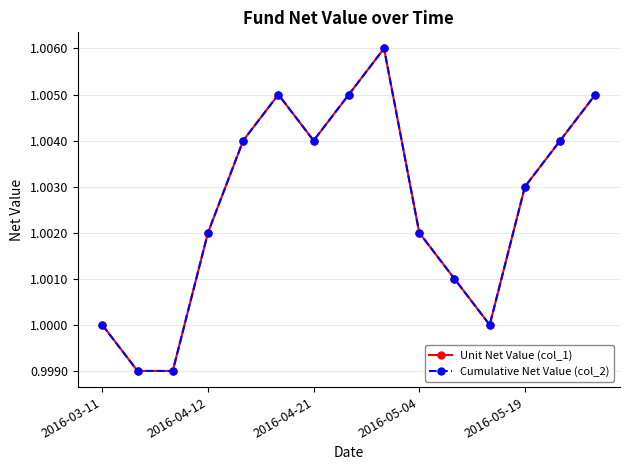

Does the chart have visible grid lines?

Yes